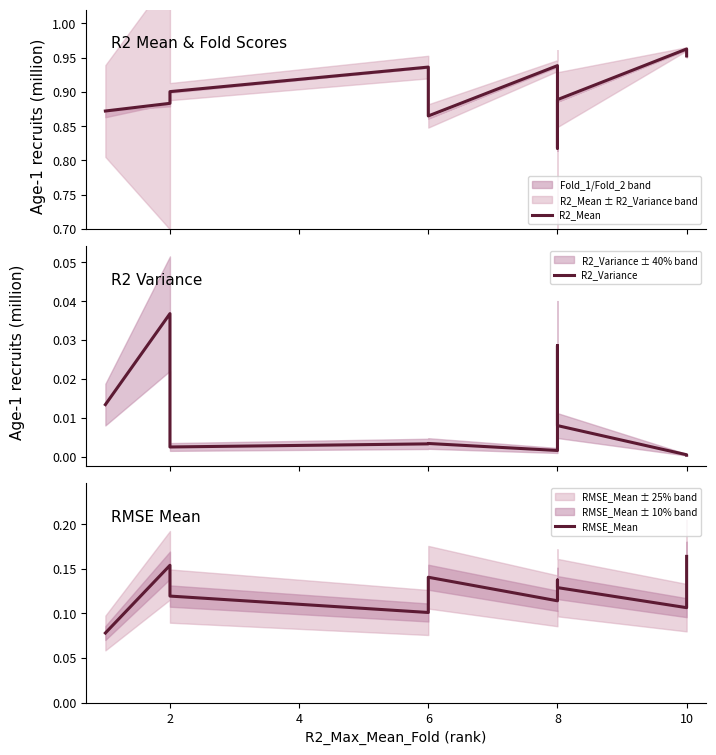

True or false: R2_Variance and RMSE_Mean cross at least once.

False